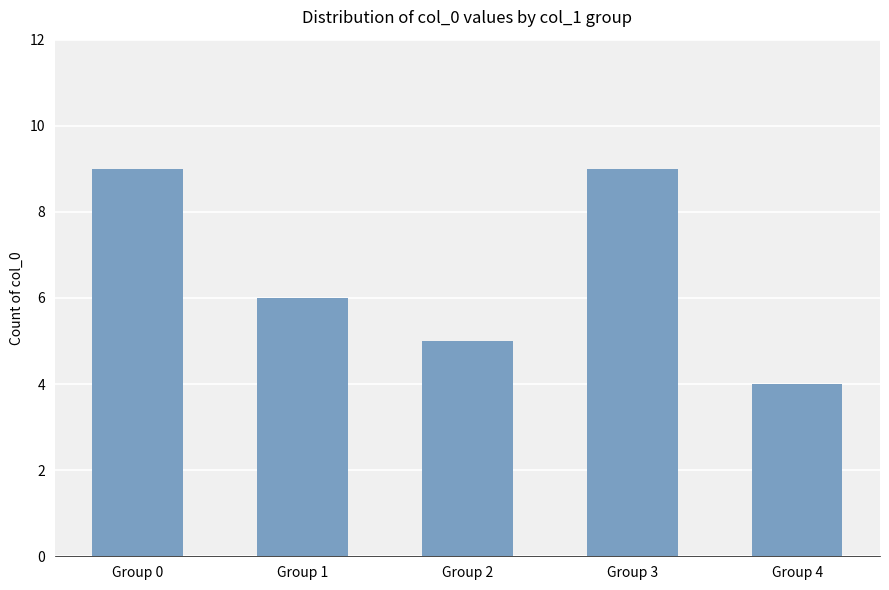

What is the value of the 2nd bar from the left?

6